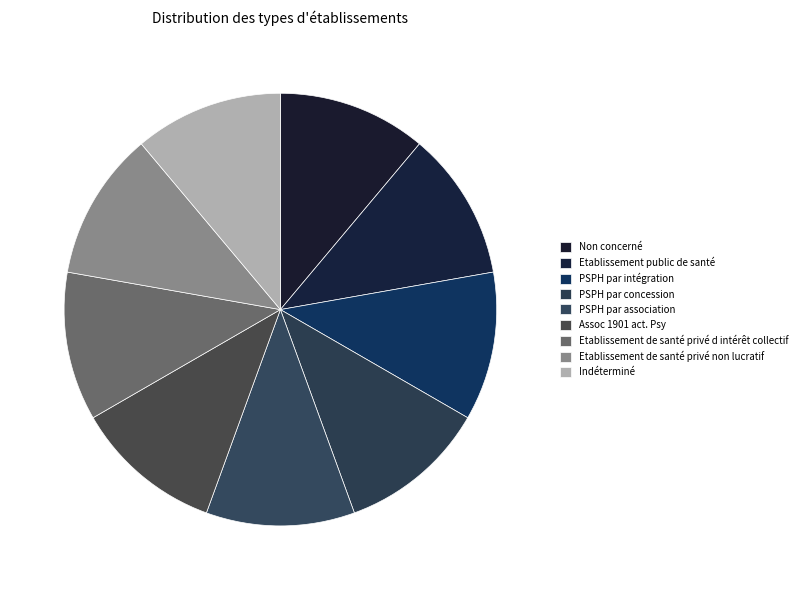

What is the change in value from Etablissement de santé privé non lucratif to Indéterminé?

+2